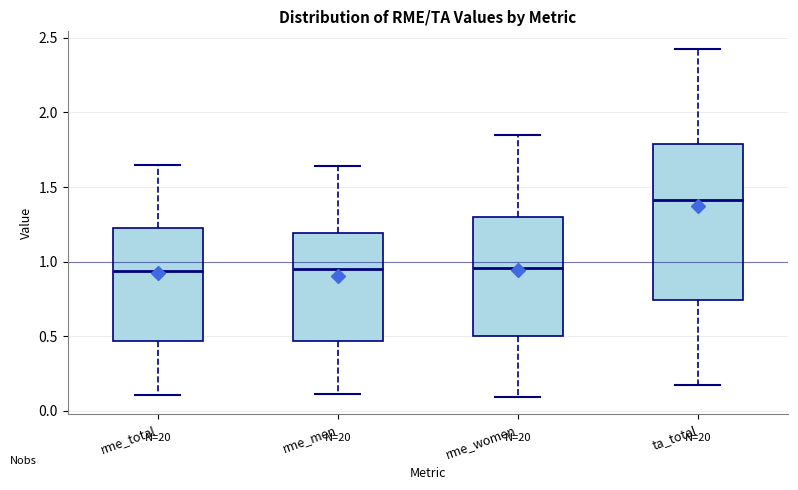

Reading left to right, read every box against the y-axis: the position of its median line, the range the box covers, and the ends of its whiskers. The values are not printed on the chart, so give them approximately, as read against the axis.

rme_total: median 0.95, box 0.45 to 1.20, whiskers 0.10 to 1.65
rme_men: median 0.95, box 0.45 to 1.20, whiskers 0.10 to 1.65
rme_women: median 0.95, box 0.50 to 1.30, whiskers 0.10 to 1.85
ta_total: median 1.40, box 0.75 to 1.80, whiskers 0.15 to 2.45